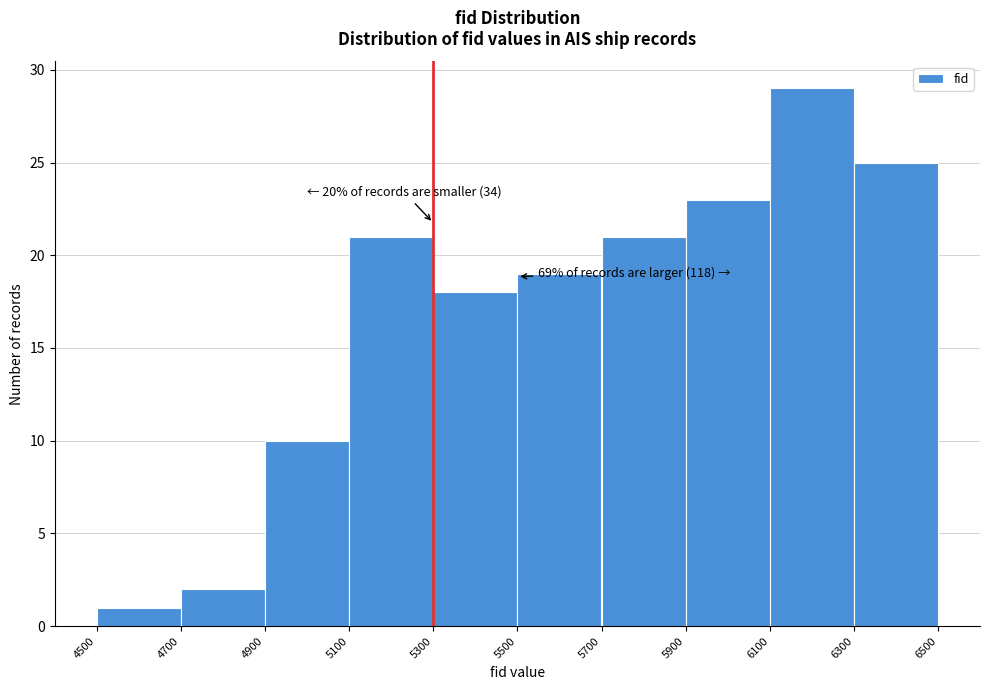

Which range on the x-axis has the tallest bar?

6100 to 6300